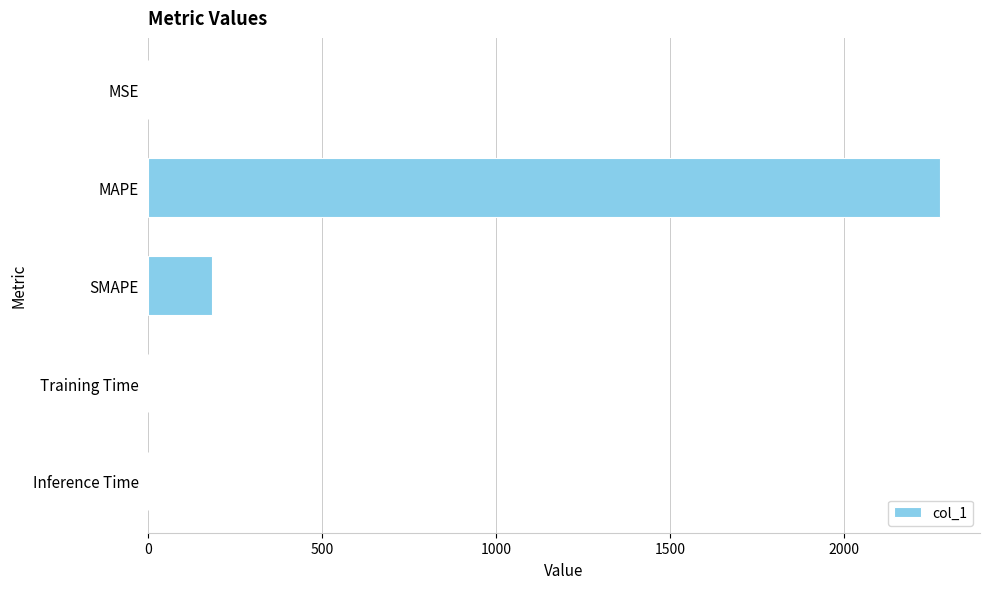

The chart shows a value of 2276.7 at MAPE. True or false?

True